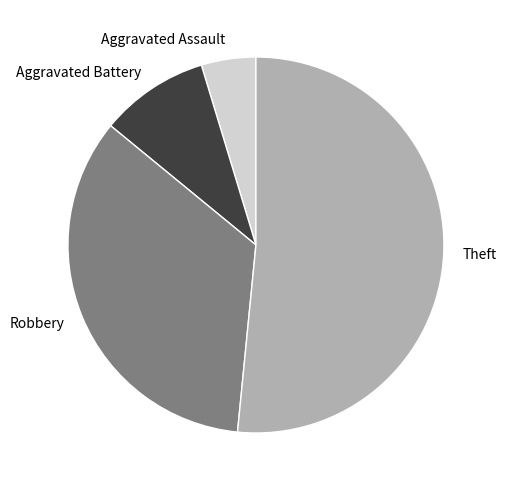

Is the sum of Theft and Robbery greater than half?

Yes